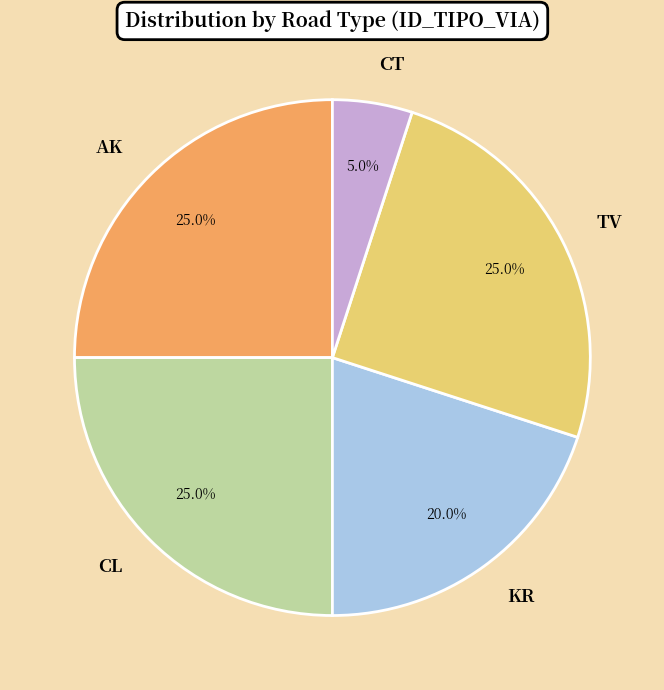

What percentage is the CL slice, to the nearest percent?

25%